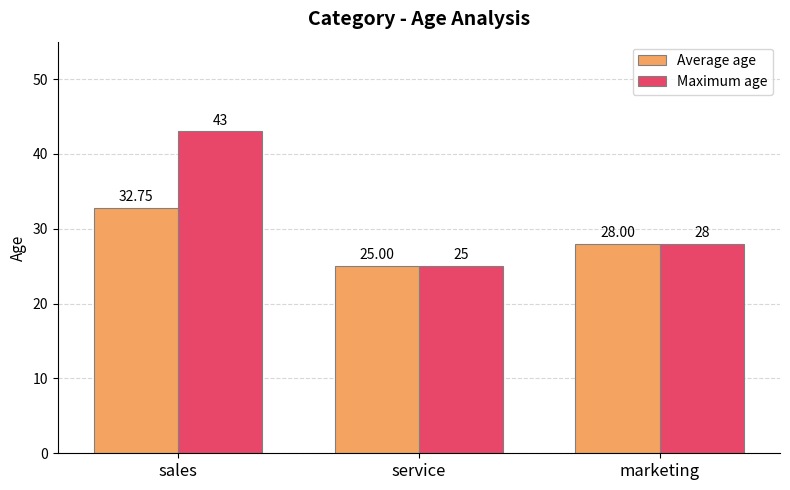

Count the number of categories in the chart.

3